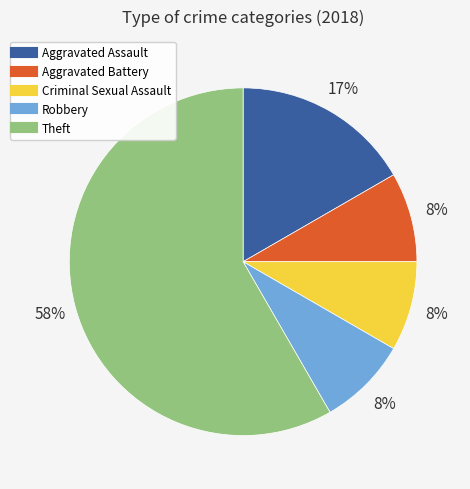

Combined, do Robbery and Theft account for over 50%?

Yes